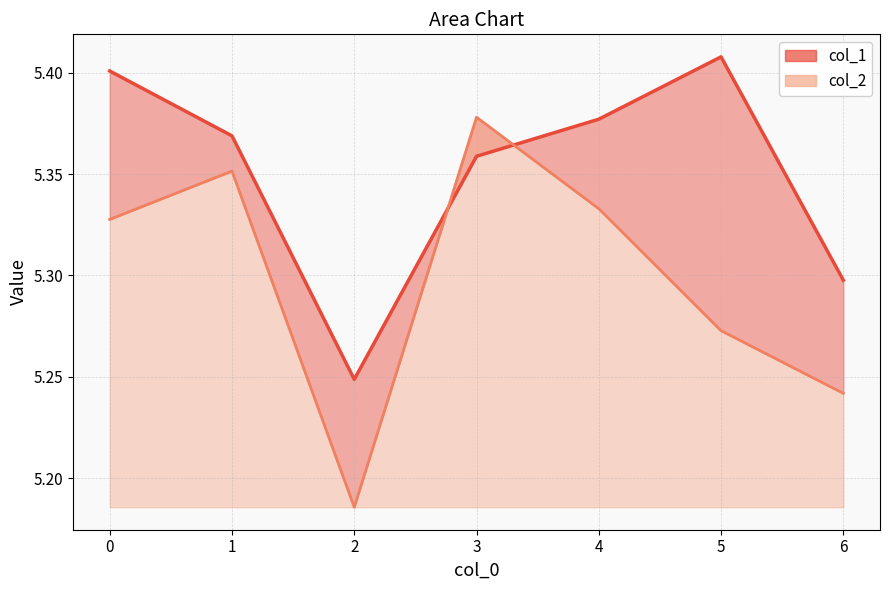

At which category does col_1 reach its first local peak?

5